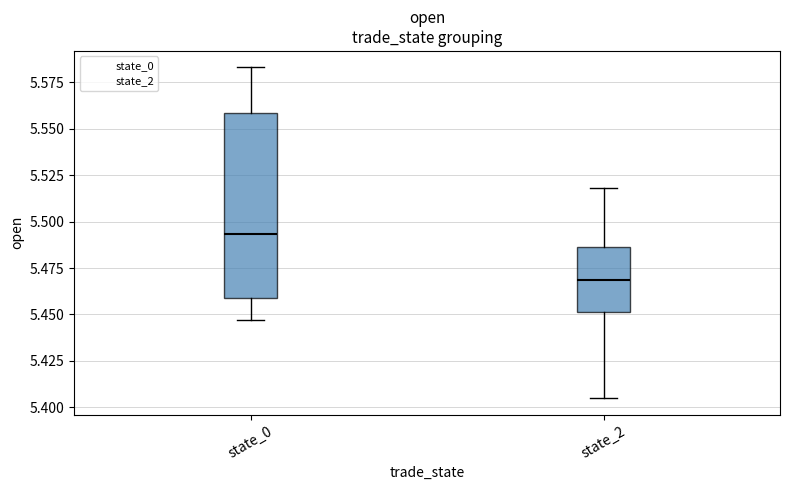

Reading left to right, transcribe this box plot: for each box, give where its median line is, the range the box spans, and where its two whiskers end, as read against the y-axis. The values are not printed on the chart, so give them approximately, as read against the axis.

state_0: median 5.495, box 5.460 to 5.560, whiskers 5.445 to 5.585
state_2: median 5.470, box 5.450 to 5.485, whiskers 5.405 to 5.520